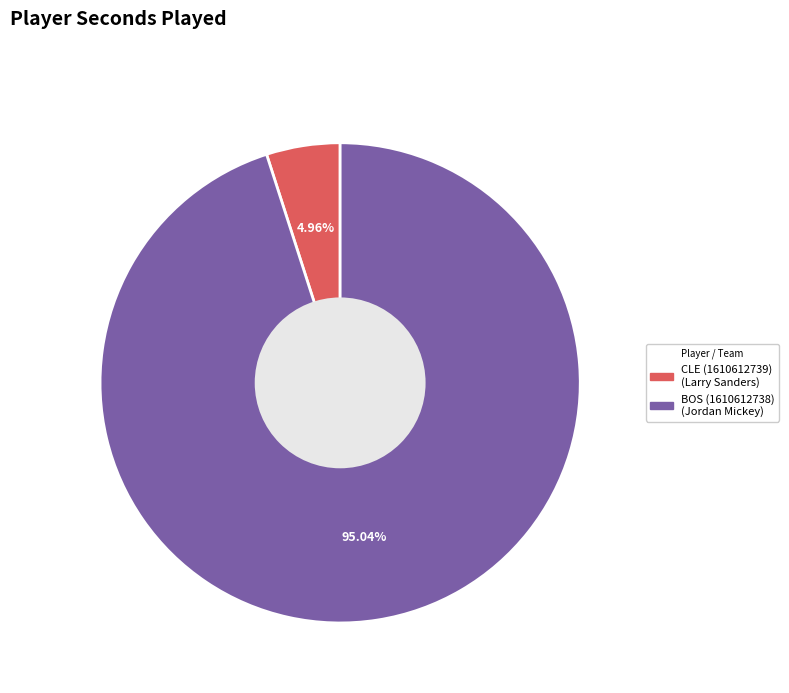

Is there any slice that represents more than half of the pie?

Yes